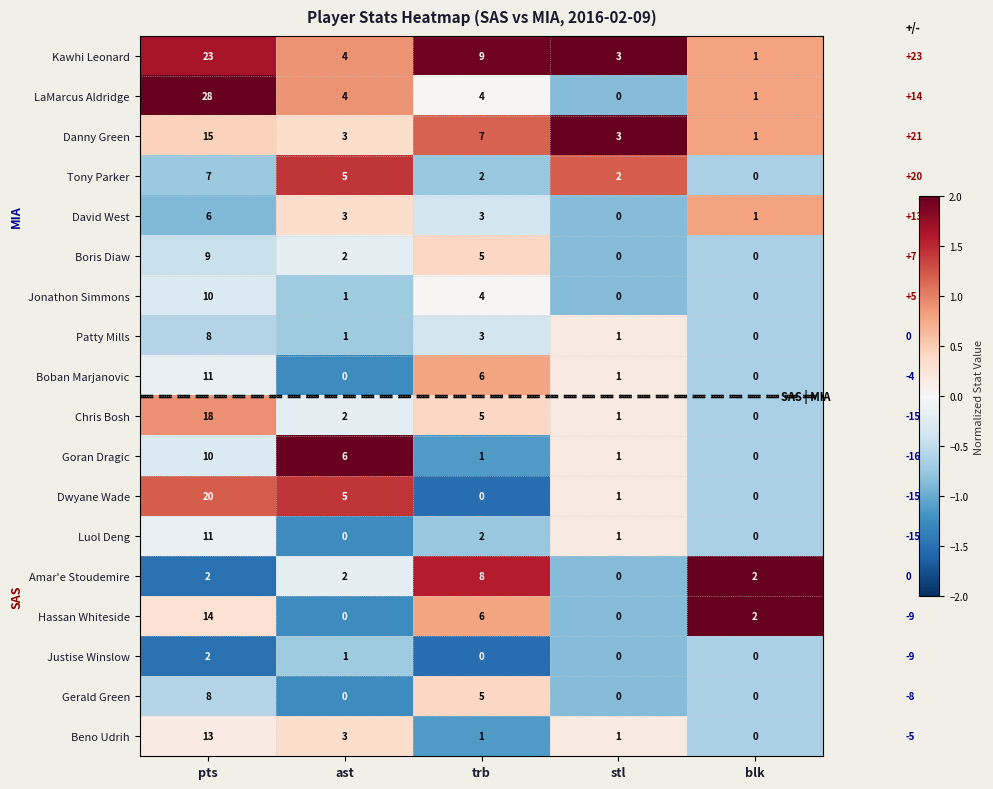

What is the difference between the highest and lowest values at stl?

3